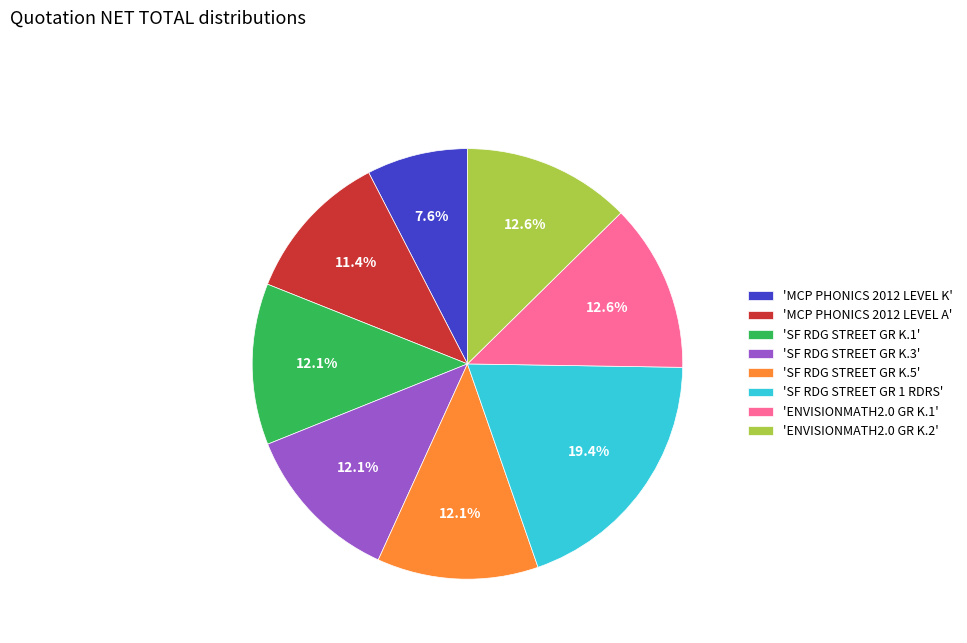

Count the number of slices in the pie.

8